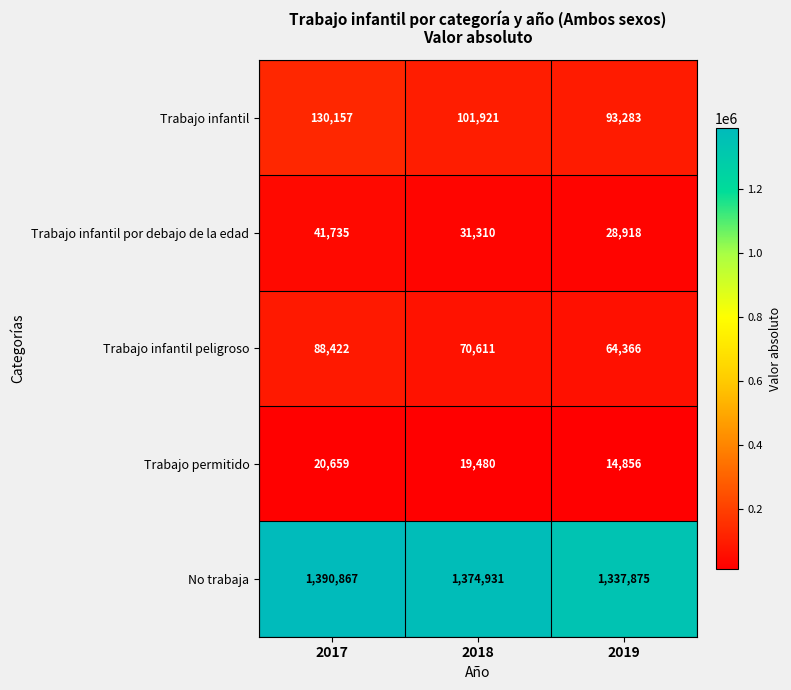

List the series in order of their peak value, highest first.

No trabaja, Trabajo infantil, Trabajo infantil peligroso, Trabajo infantil por debajo de la edad, Trabajo permitido